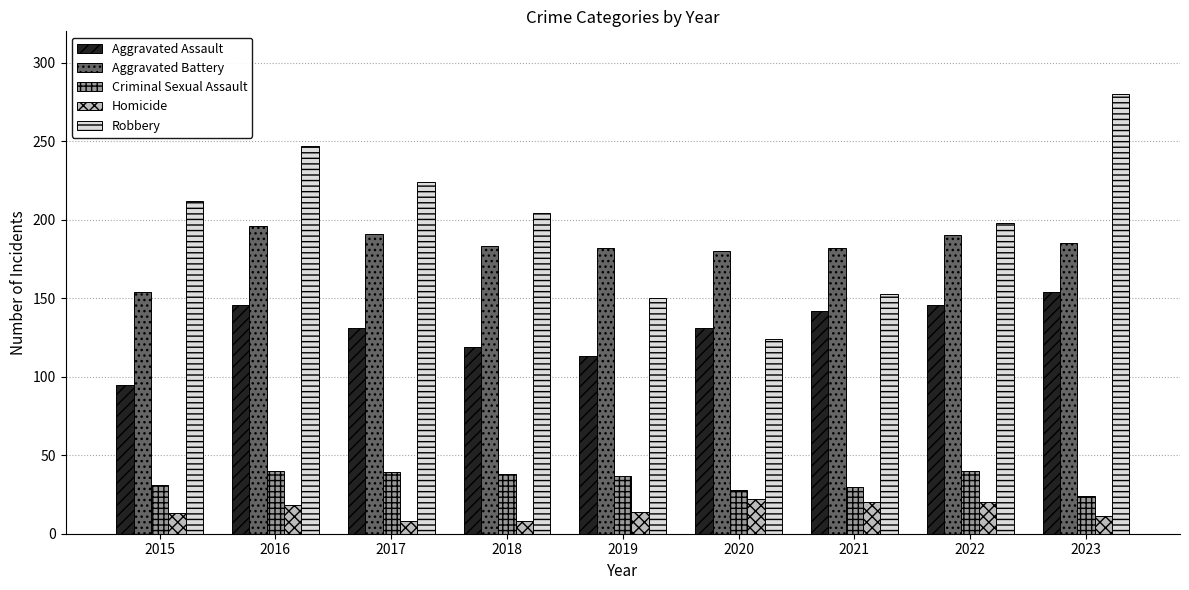

What is the sum of all Robbery values?

1792